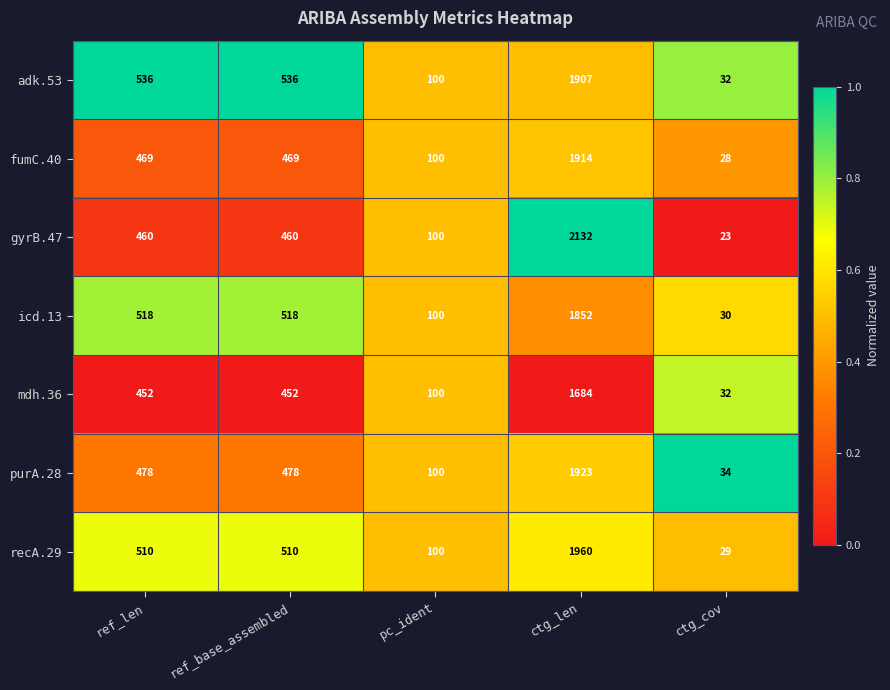

What is the smallest value displayed?

23